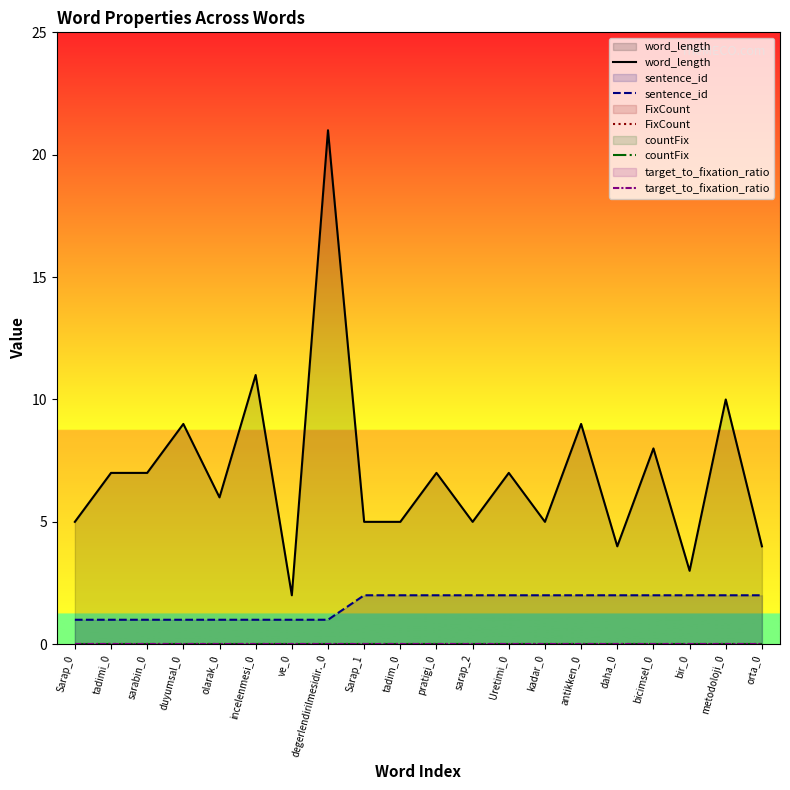

At which label is sentence_id closest to 1?

Sarap_0